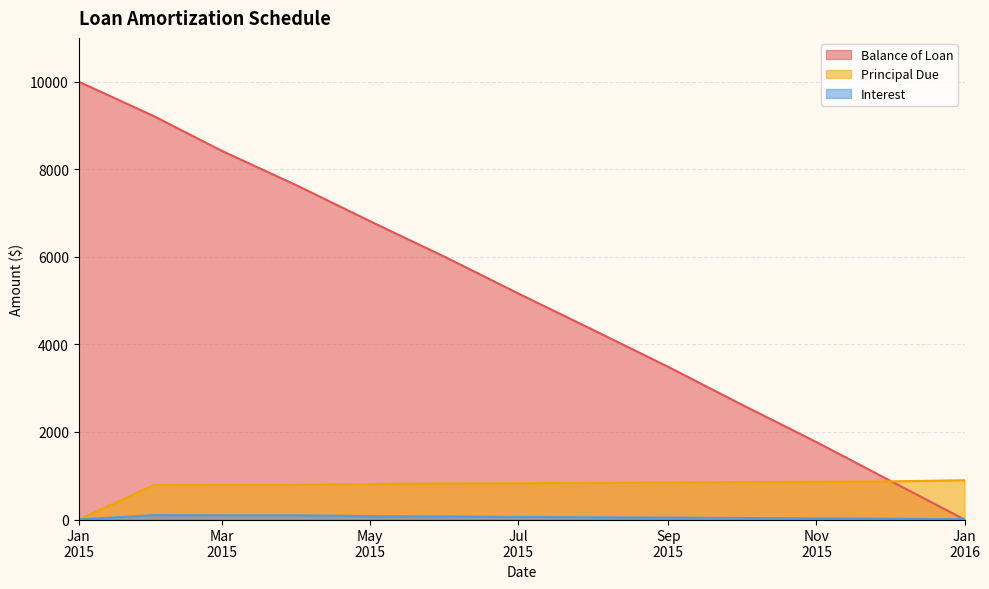

How many series are shown in this chart?

3